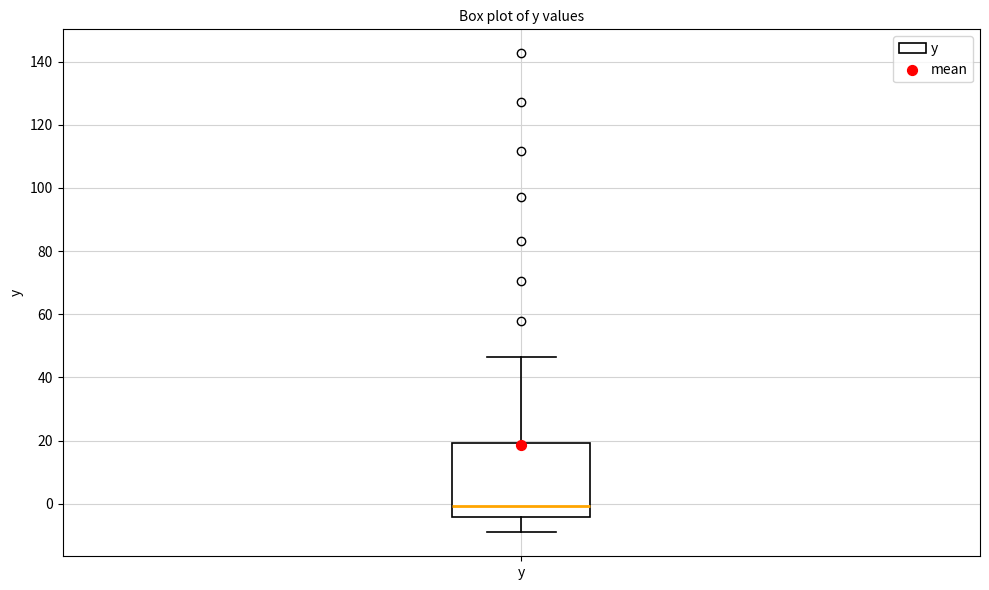

Transcribe this box plot: give where the median line is, the range the box spans, and where the two whiskers end, as read against the y-axis. The values are not printed on the chart, so give them approximately, as read against the axis.

median 0, box -4 to 20, whiskers -8 to 46